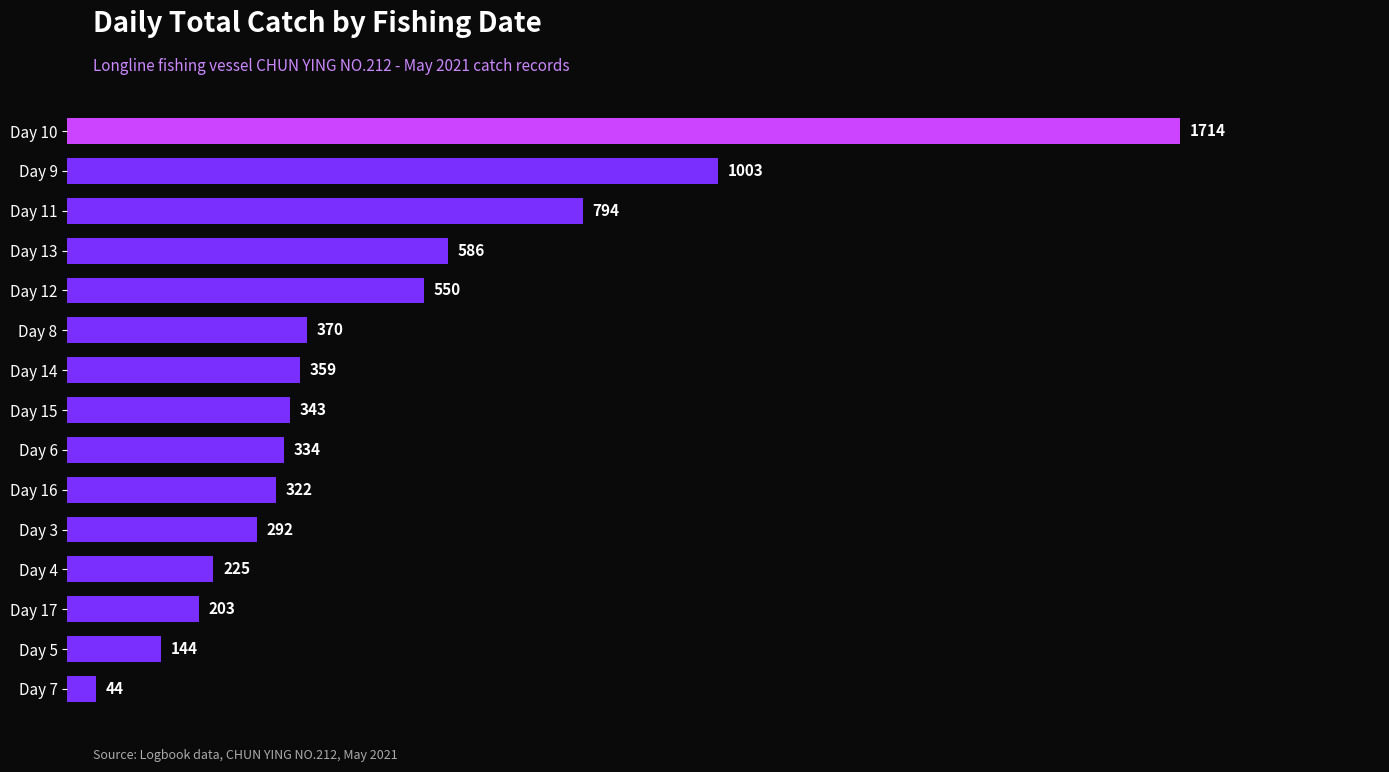

Reading bottom to top, extract all data points from this chart.

Day 7=44	Day 5=144	Day 17=203	Day 4=225	Day 3=292	Day 16=322	Day 6=334	Day 15=343	Day 14=359	Day 8=370	Day 12=550	Day 13=586	Day 11=794	Day 9=1003	Day 10=1714